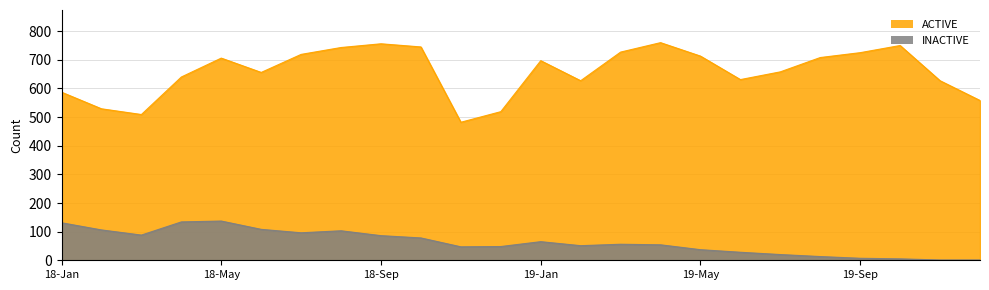

Between 18-Aug and 19-Jun, which series saw the biggest shift?

ACTIVE